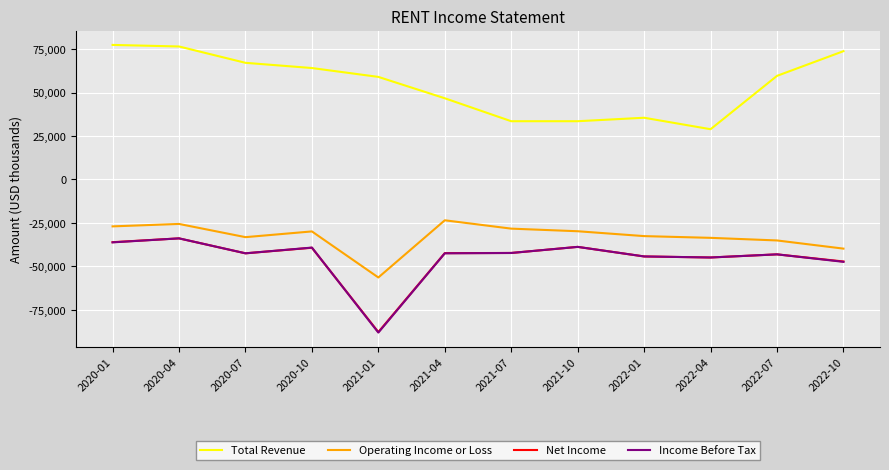

True or false: Total Revenue and Operating Income or Loss cross at least once.

False